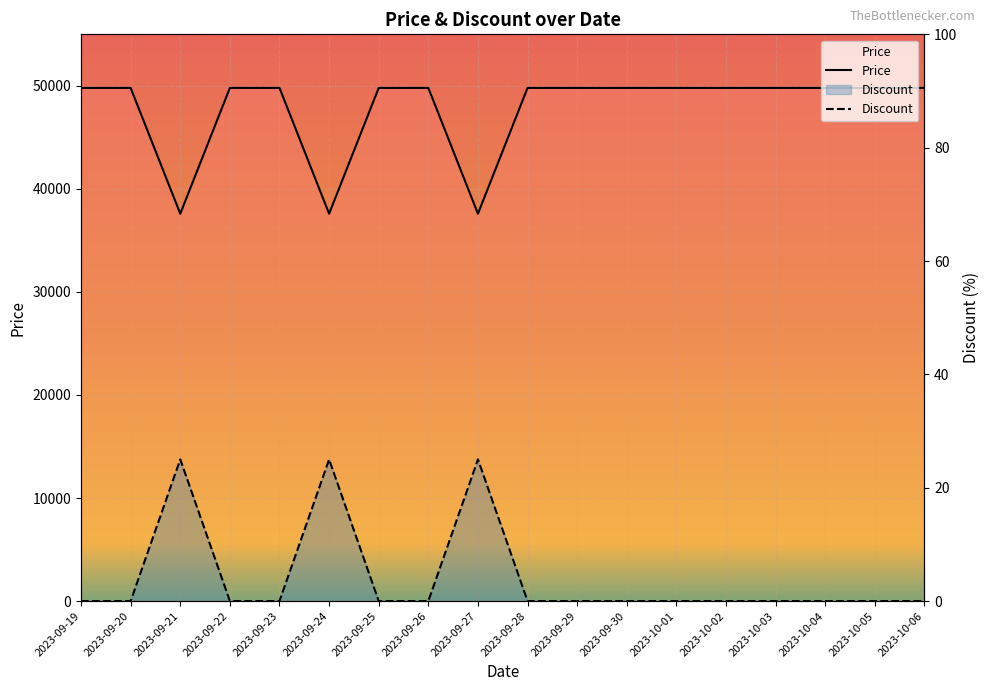

The value of Price at 2023-09-29 is 19872. True or false?

False